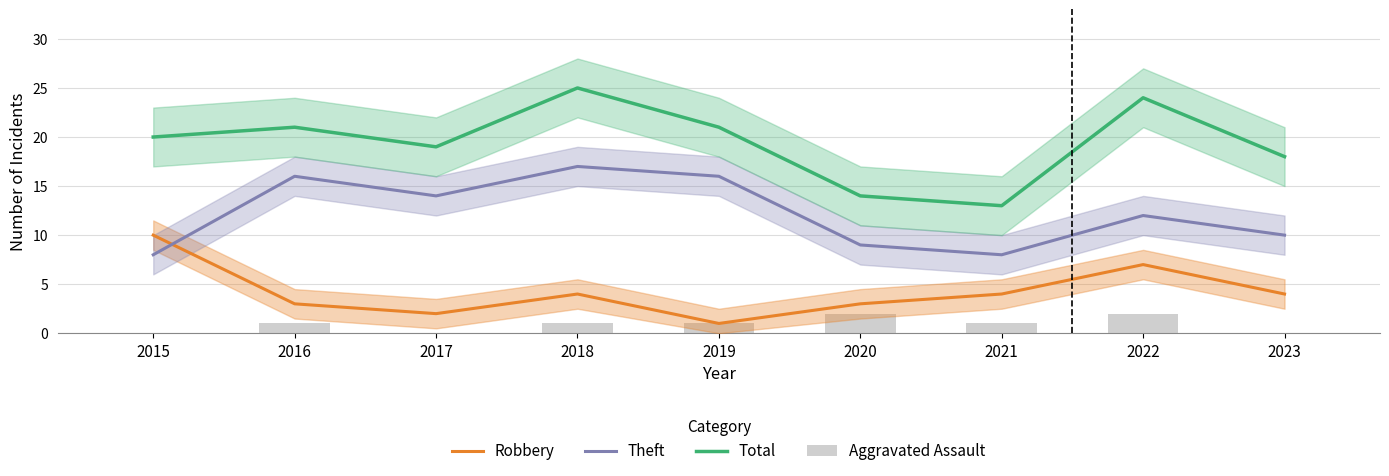

At 2019, list the series in order from largest to smallest.

Total, Theft, Robbery, Aggravated Assault